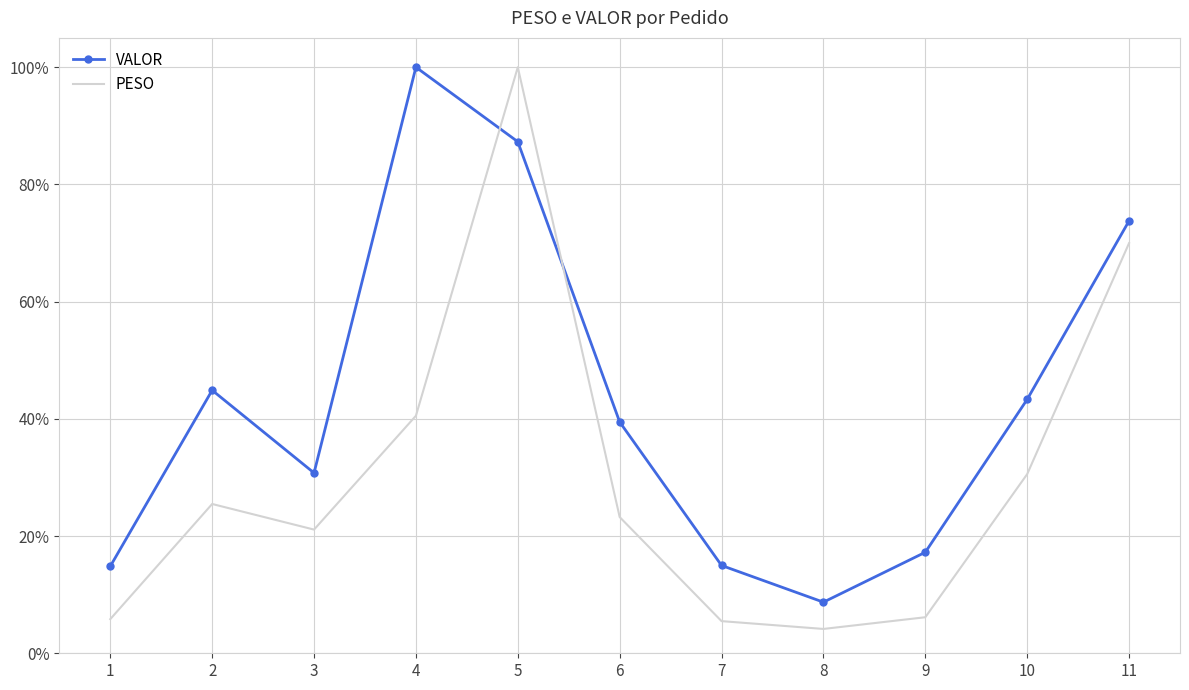

What are all the series names shown in the legend?

VALOR, PESO